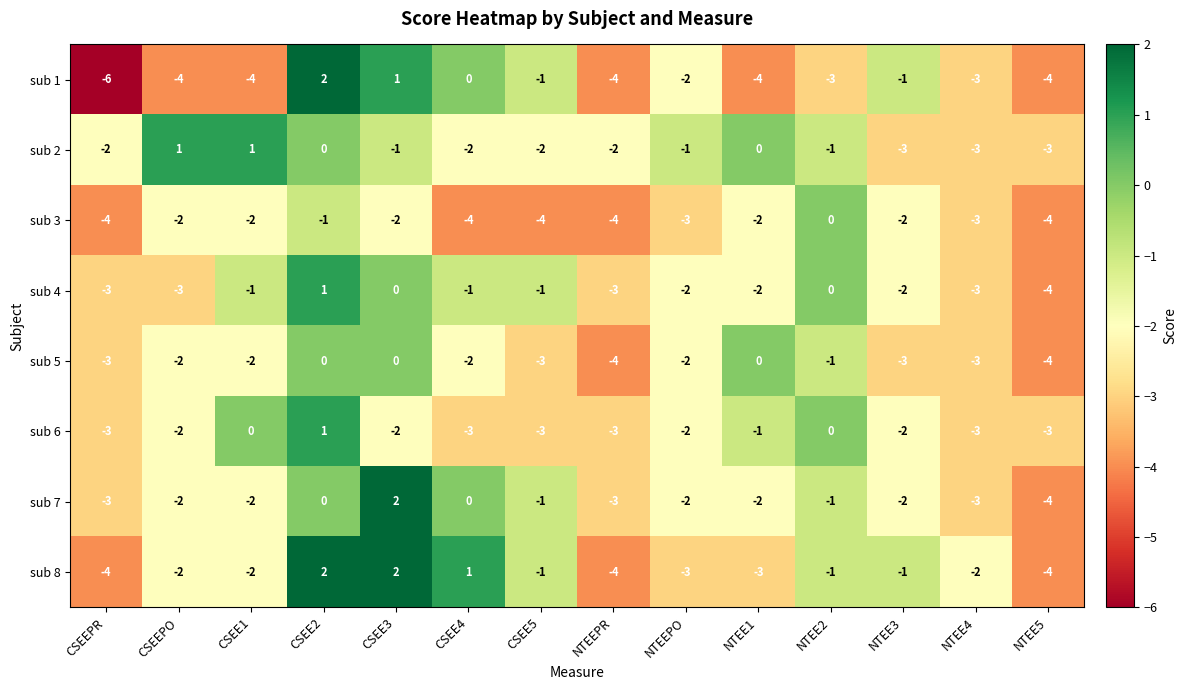

Which label corresponds to the smallest value in the chart?

CSEEPR